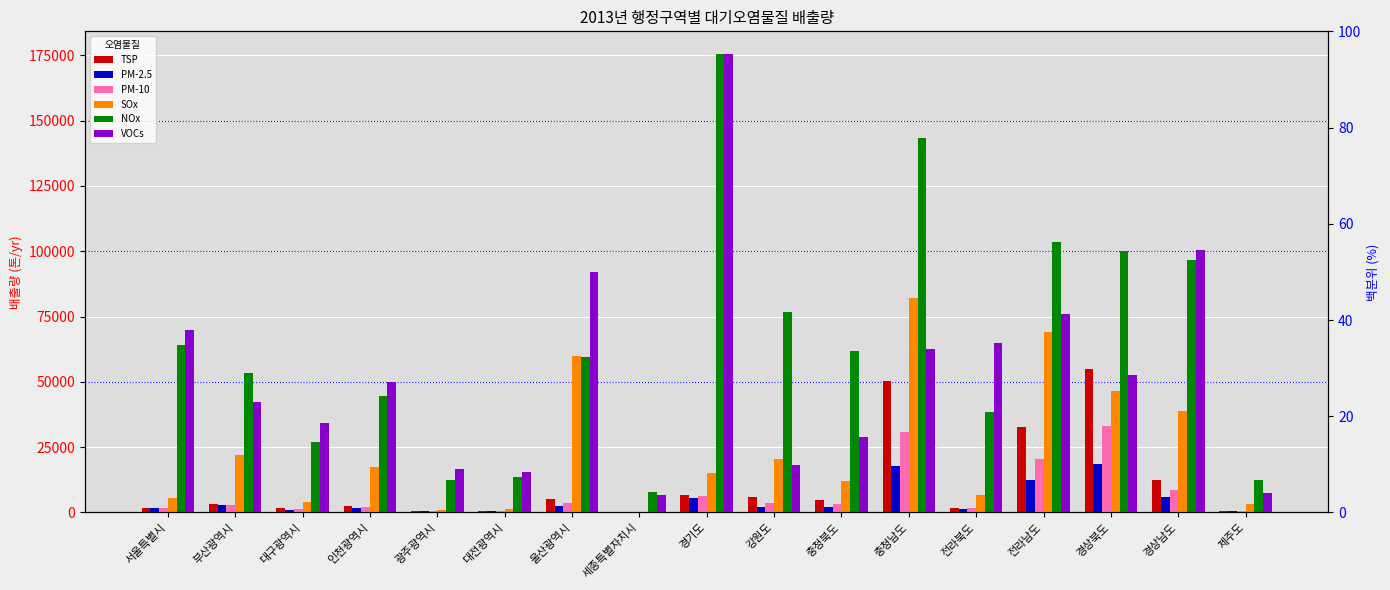

The PM-2.5 series shows 977 at 대구광역시. True or false?

True